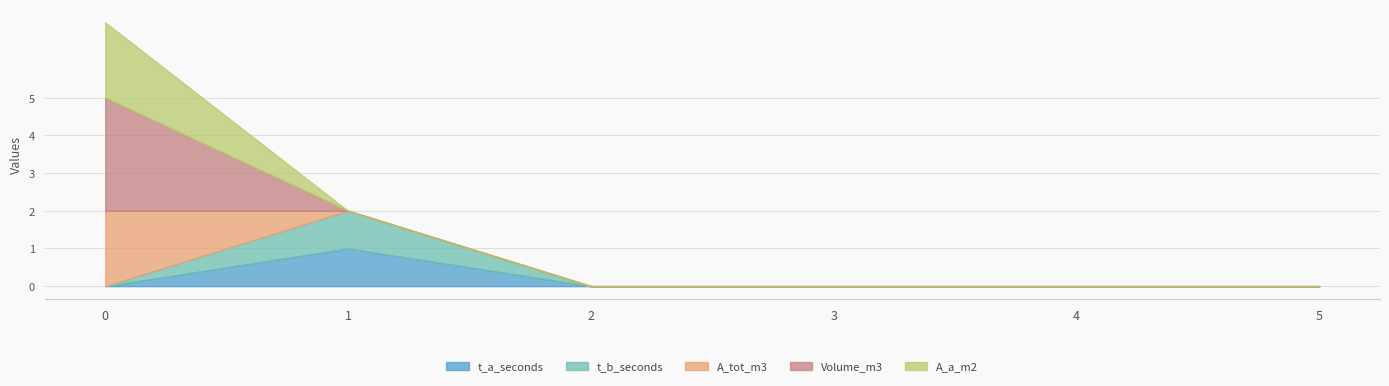

Reading left to right, list all the values displayed in this chart.

t_a_seconds: 0	1	0	0	0	0
t_b_seconds: 0	1	0	0	0	0
A_tot_m3: 2	0	0	0	0	0
Volume_m3: 3	0	0	0	0	0
A_a_m2: 2	0	0	0	0	0